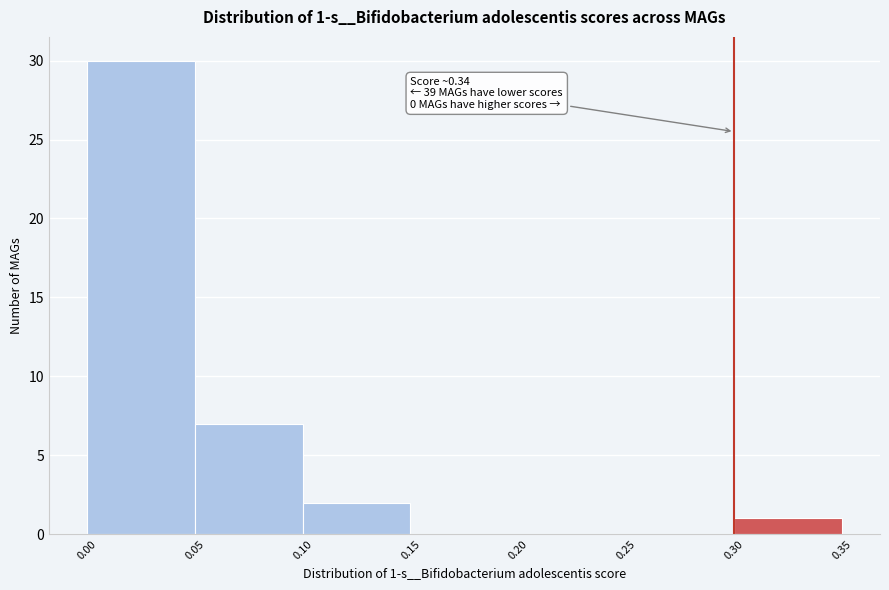

Which range on the x-axis has the tallest bar?

0.00 to 0.05